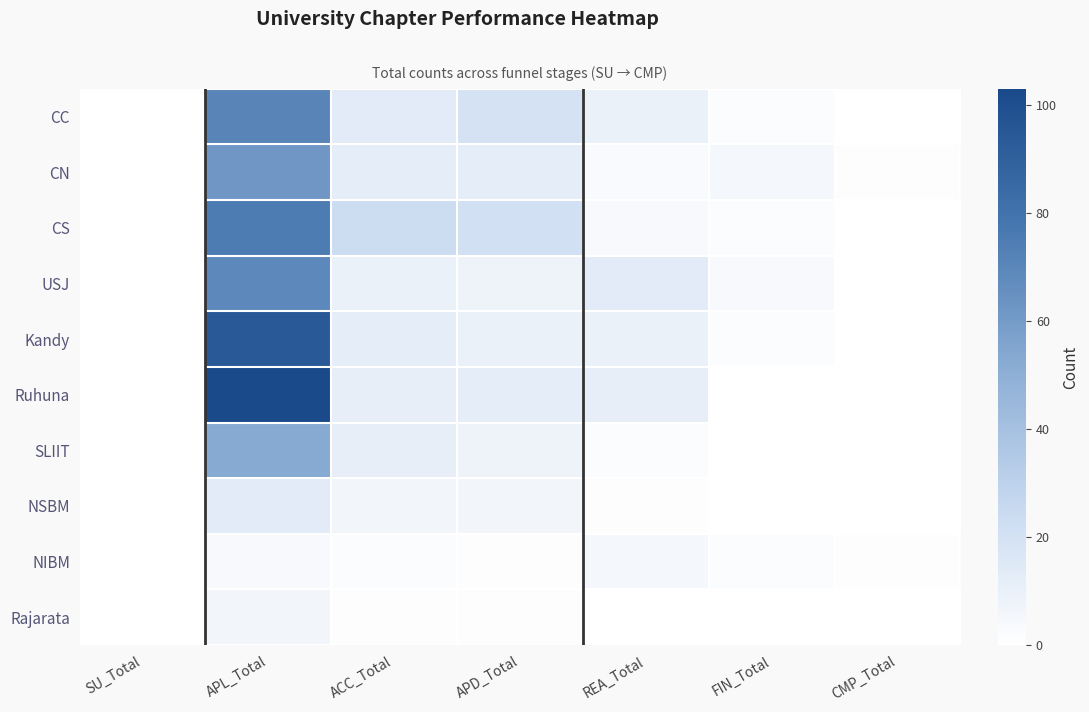

What is the total value across all series at FIN_Total?

17